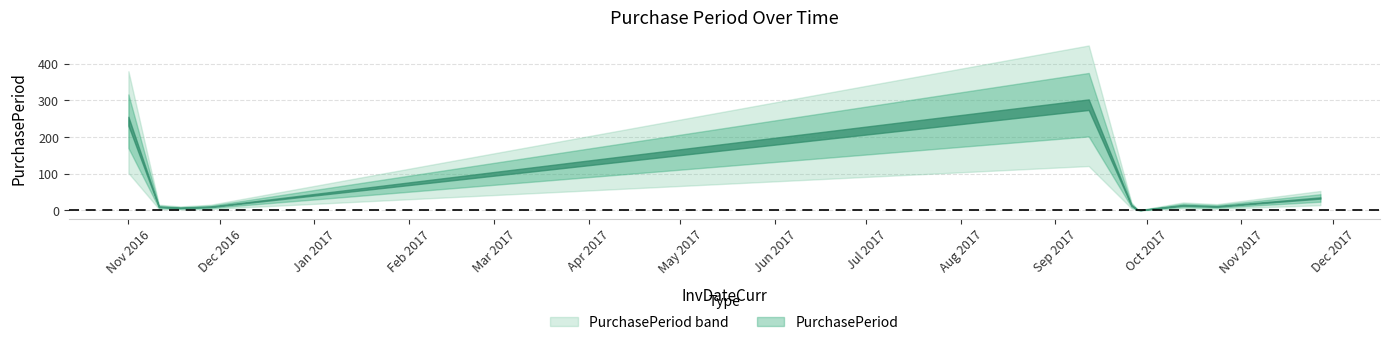

Which has a higher value, 2017-09-28 or 2016-11-18?

2016-11-18